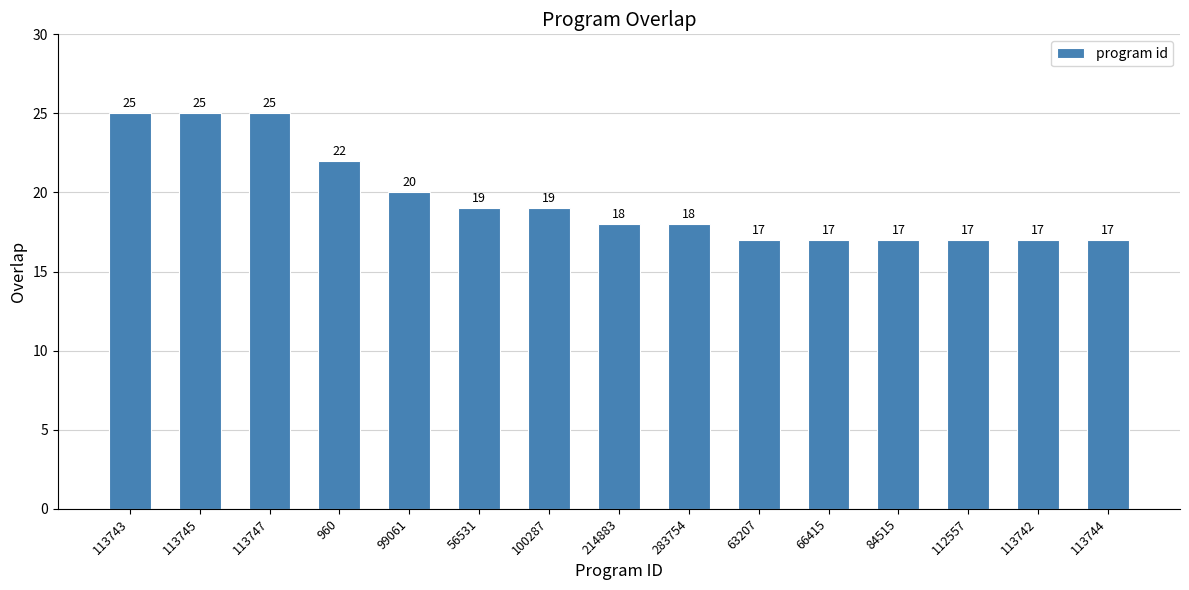

What is the minimum value shown in the chart?

17